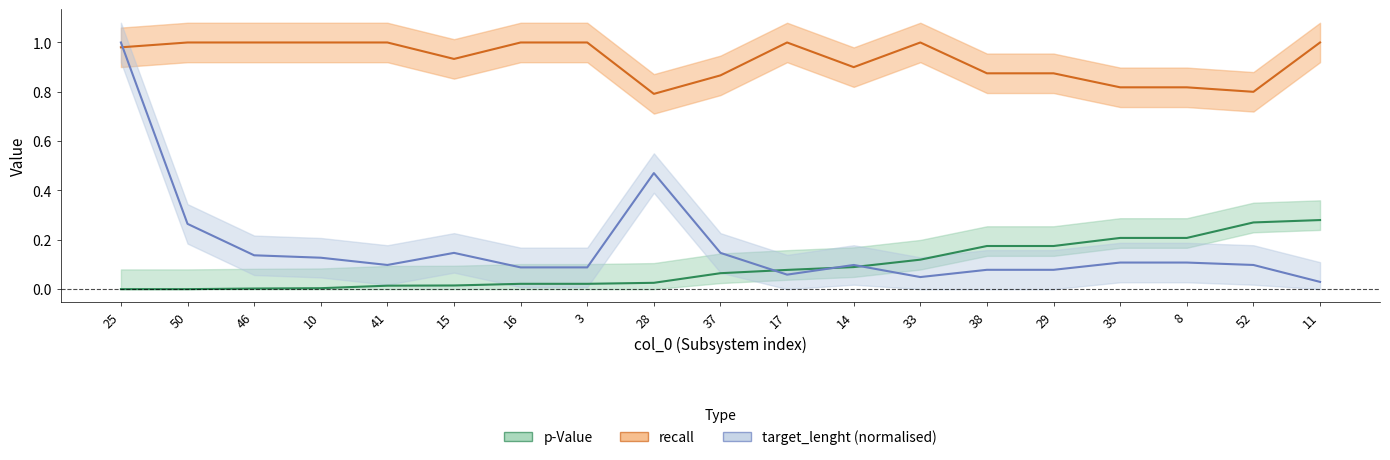

Rank the categories by target_lenght value from highest to lowest.

25, 28, 50, 15, 37, 46, 10, 35, 8, 41, 14, 52, 16, 3, 38, 29, 17, 33, 11